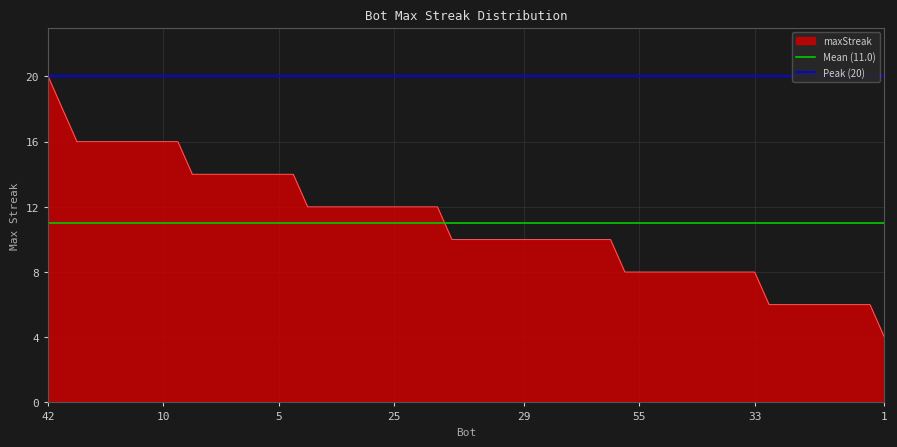

True or false: maxStreak has a value of 16 at 10.

True